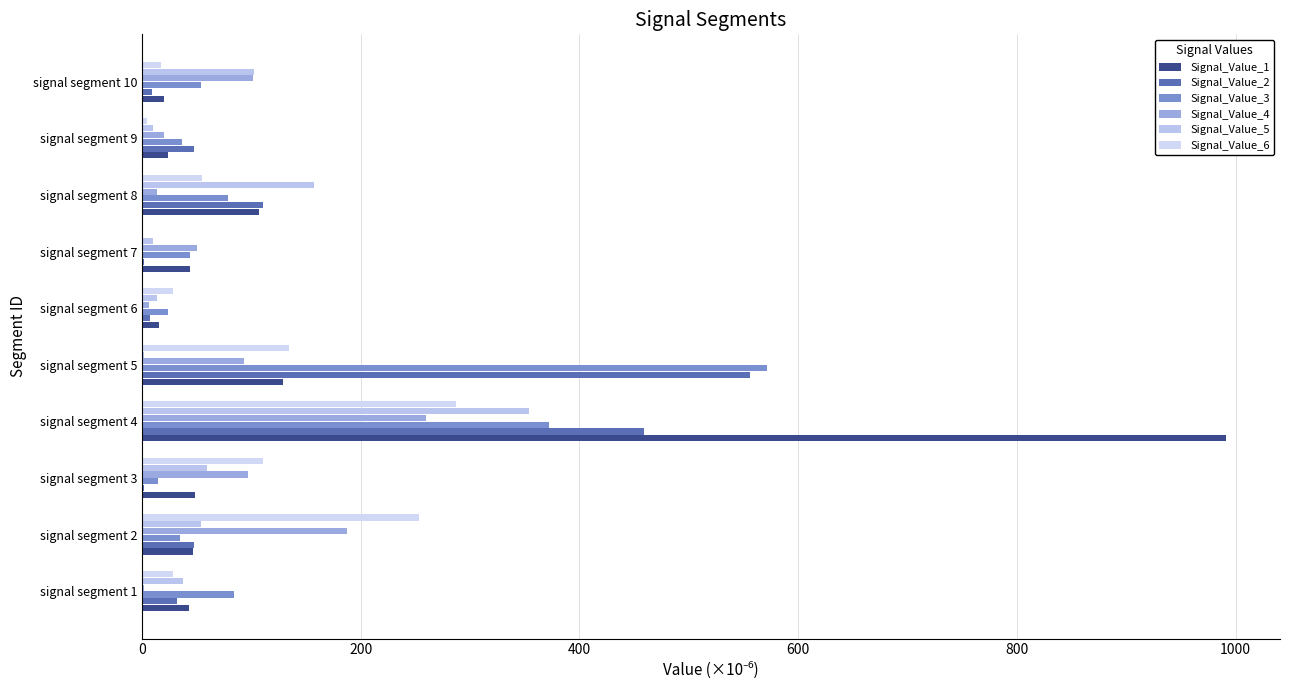

Count the number of categories in the chart.

10